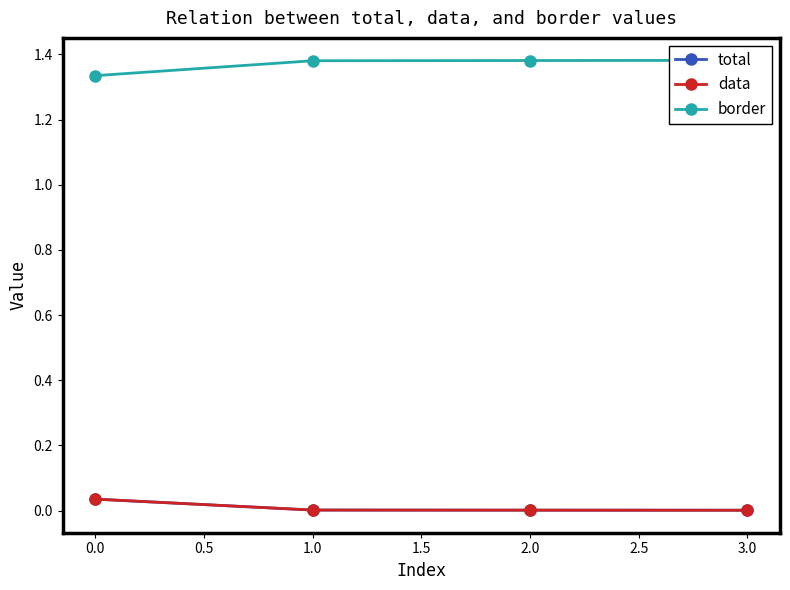

What position from the right is 1.0?

3